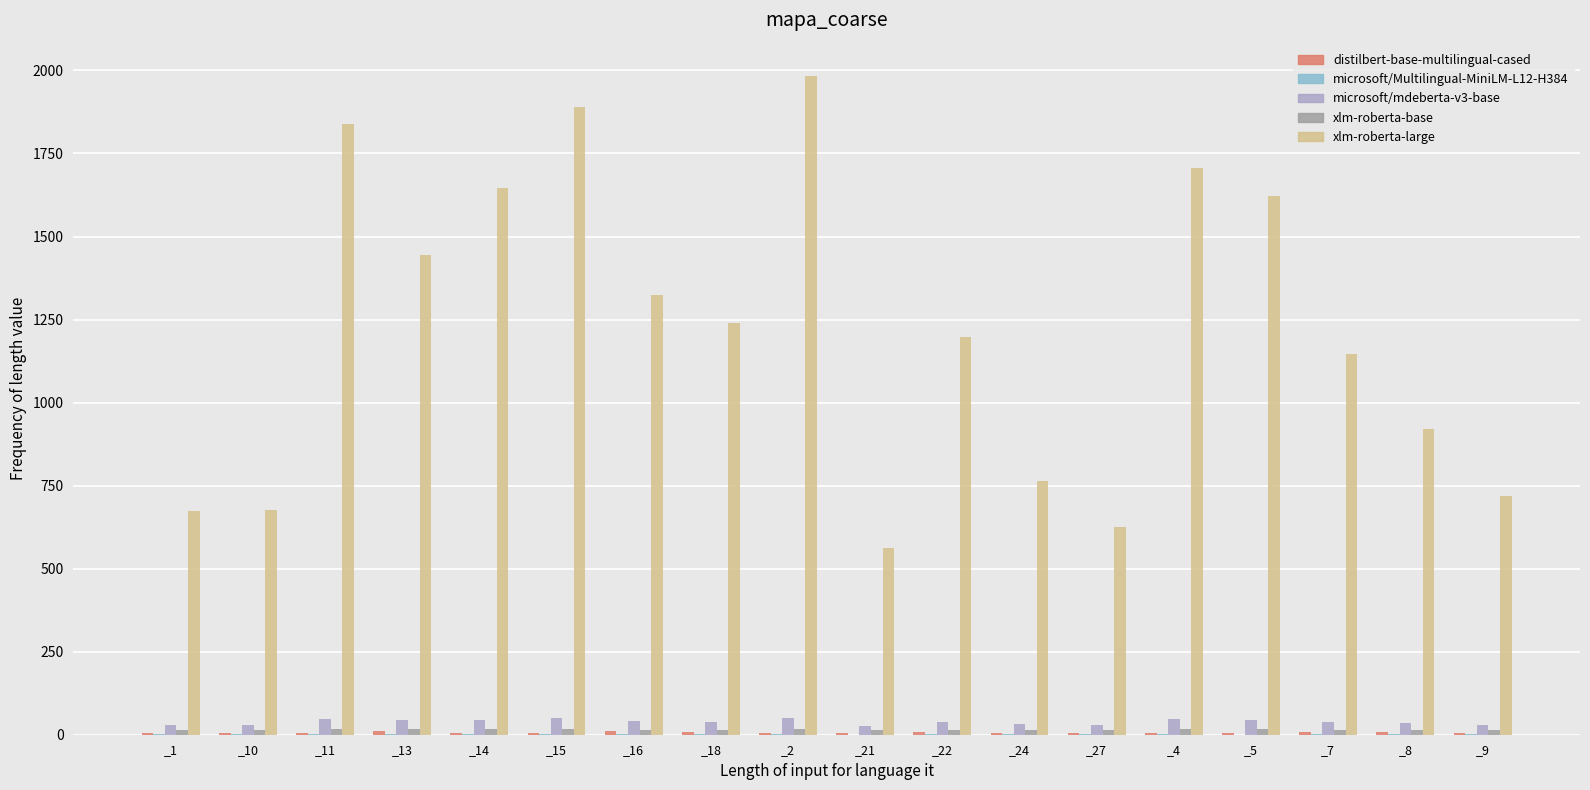

What is the difference between the highest and lowest values at _8?

918.2